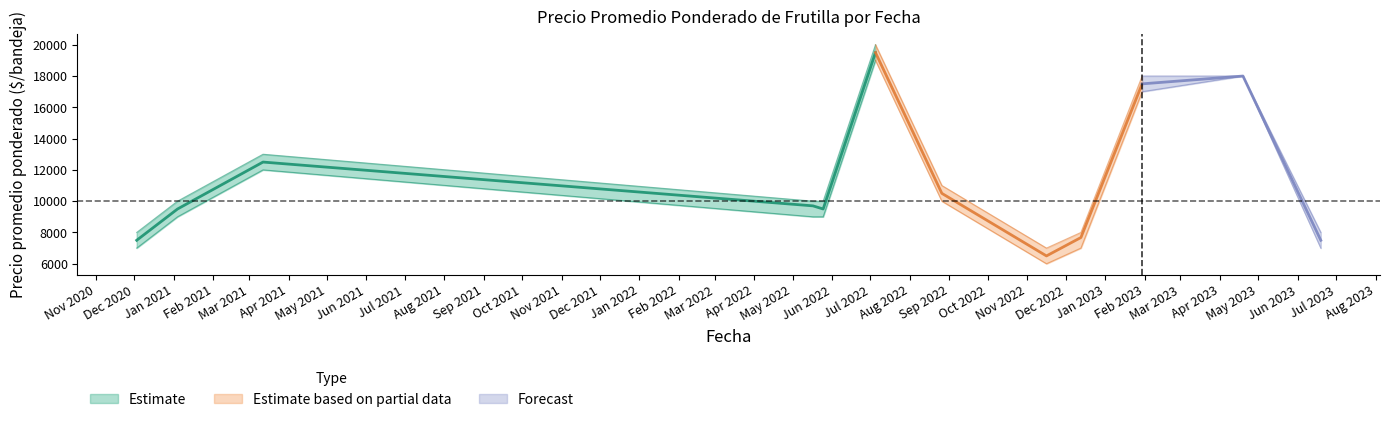

At which category does Precio promedio ponderado reach its first local peak?

2021-03-12